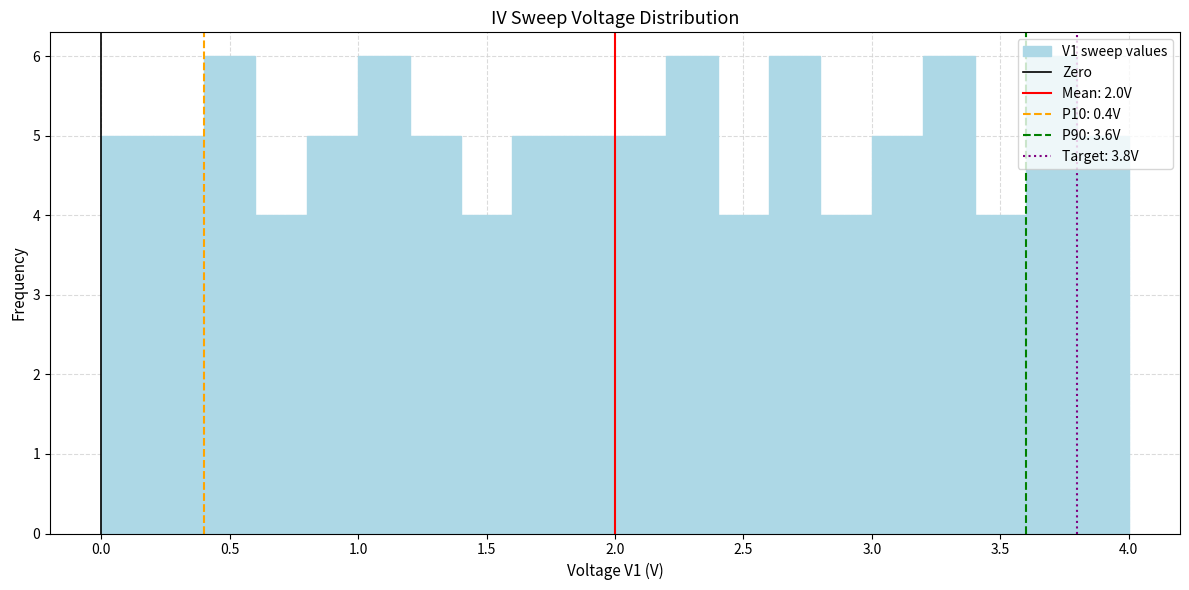

What is the height of the bar covering 3.0 to 3.2 on the x-axis? The values are not printed on the chart, so give them approximately, as read against the axis.

5